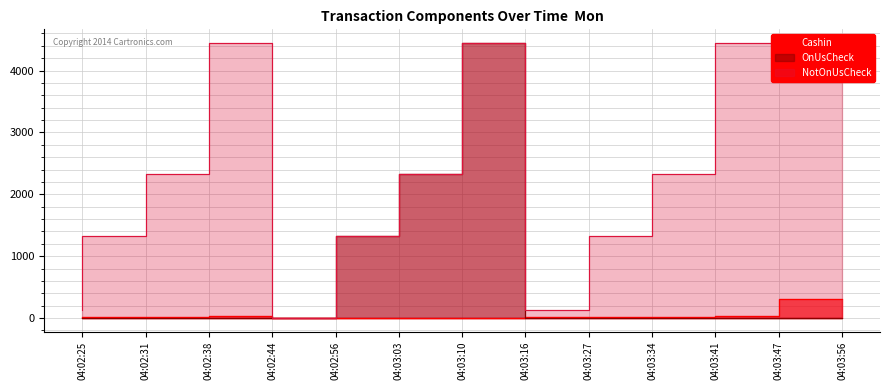

Is it true that Cashin equals 15 at 04:03:41?

True